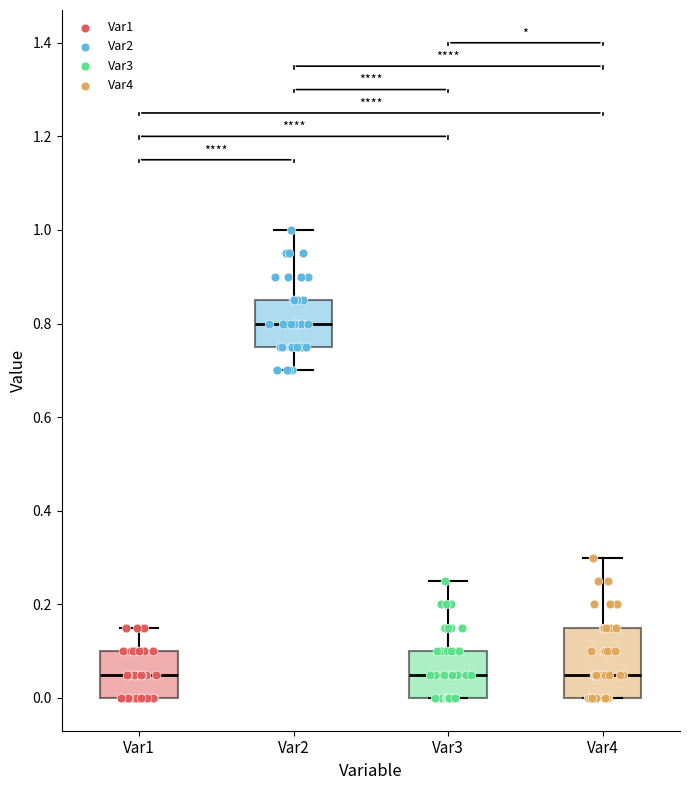

Reading left to right, read every box against the y-axis: the position of its median line, the range the box covers, and the ends of its whiskers. The values are not printed on the chart, so give them approximately, as read against the axis.

Var1: median 0.06, box 0.00 to 0.10, whiskers 0.00 to 0.16
Var2: median 0.80, box 0.76 to 0.86, whiskers 0.70 to 1.00
Var3: median 0.06, box 0.00 to 0.10, whiskers 0.00 to 0.26
Var4: median 0.06, box 0.00 to 0.16, whiskers 0.00 to 0.30